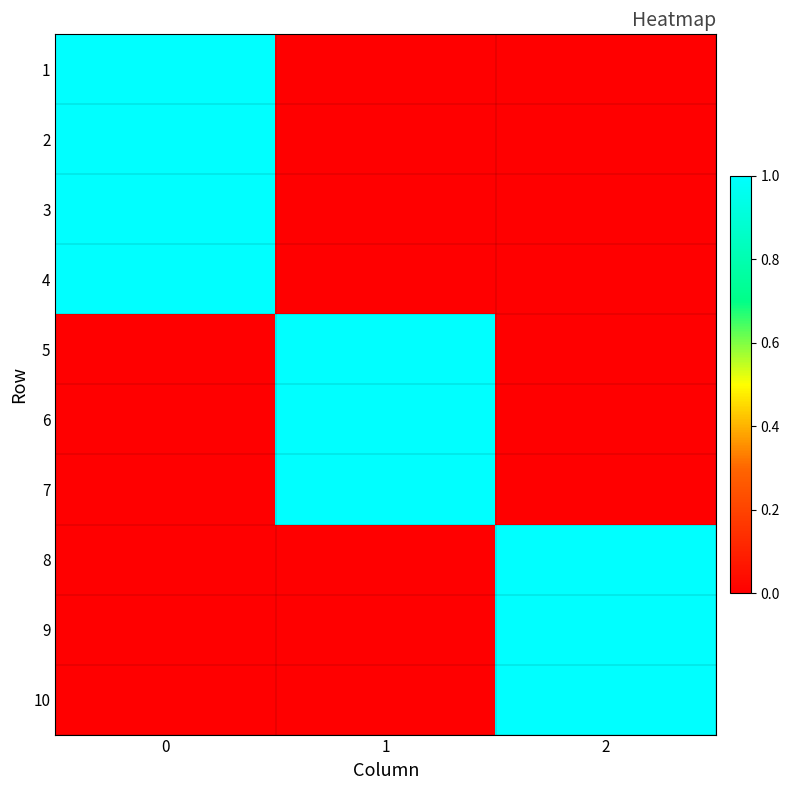

How many distinct data groups are displayed?

10